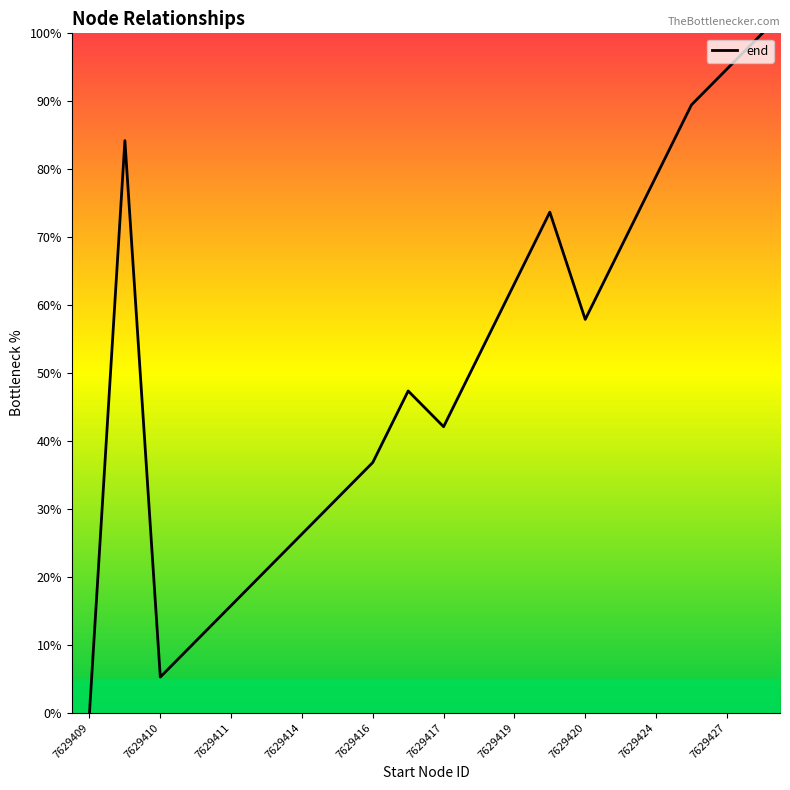

How many values are above zero?

19